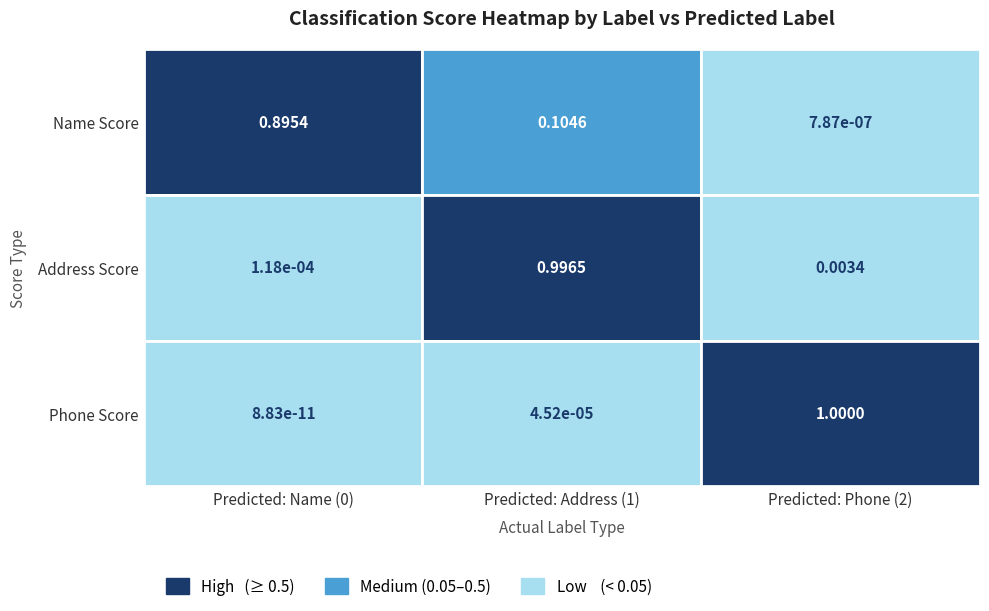

List the series in order of their peak value, lowest first.

Label=0 (Name), Label=1 (Address), Label=2 (Phone)